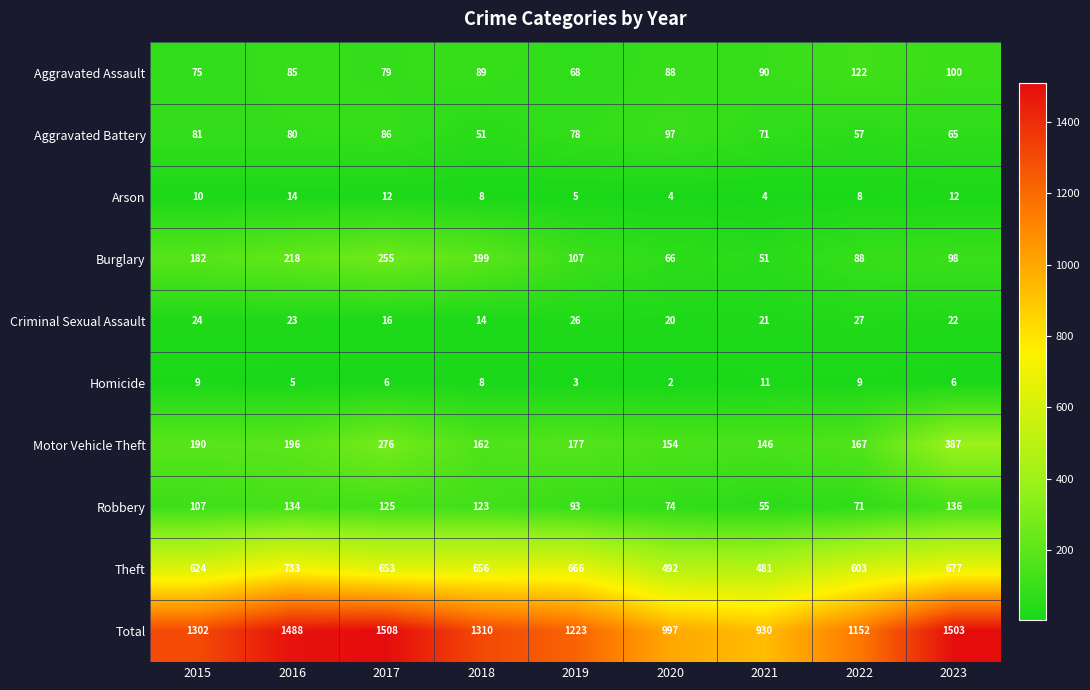

What is the total value across all series at 2017?

3016